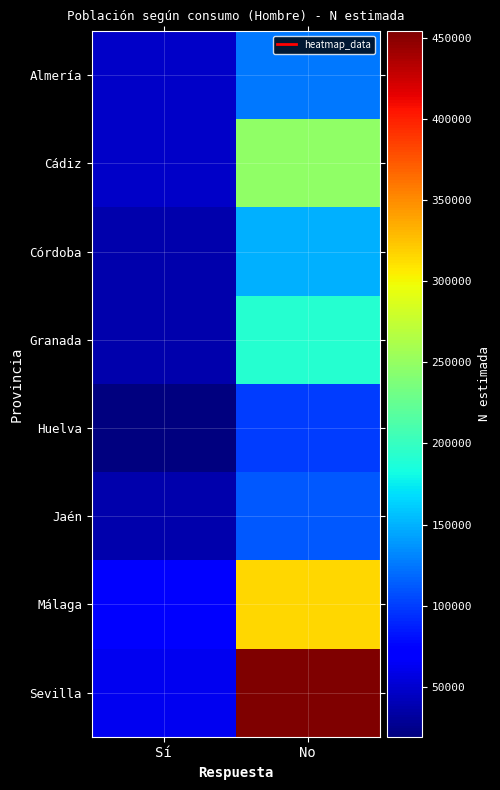

Which series changed the most between Sí and No?

Sevilla